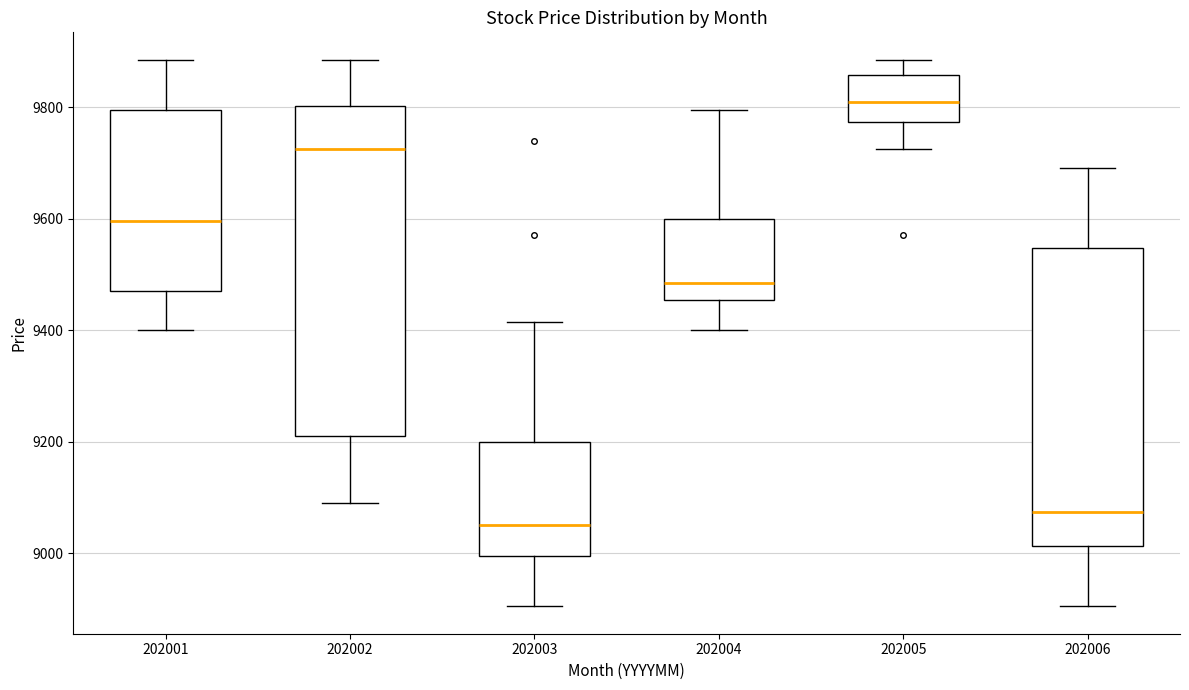

Reading left to right, read every box against the y-axis: the position of its median line, the range the box covers, and the ends of its whiskers. The values are not printed on the chart, so give them approximately, as read against the axis.

202001: median 9600, box 9480 to 9800, whiskers 9400 to 9880
202002: median 9720, box 9220 to 9800, whiskers 9100 to 9880
202003: median 9060, box 9000 to 9200, whiskers 8900 to 9420
202004: median 9480, box 9460 to 9600, whiskers 9400 to 9800
202005: median 9820, box 9780 to 9860, whiskers 9720 to 9880
202006: median 9080, box 9020 to 9540, whiskers 8900 to 9700